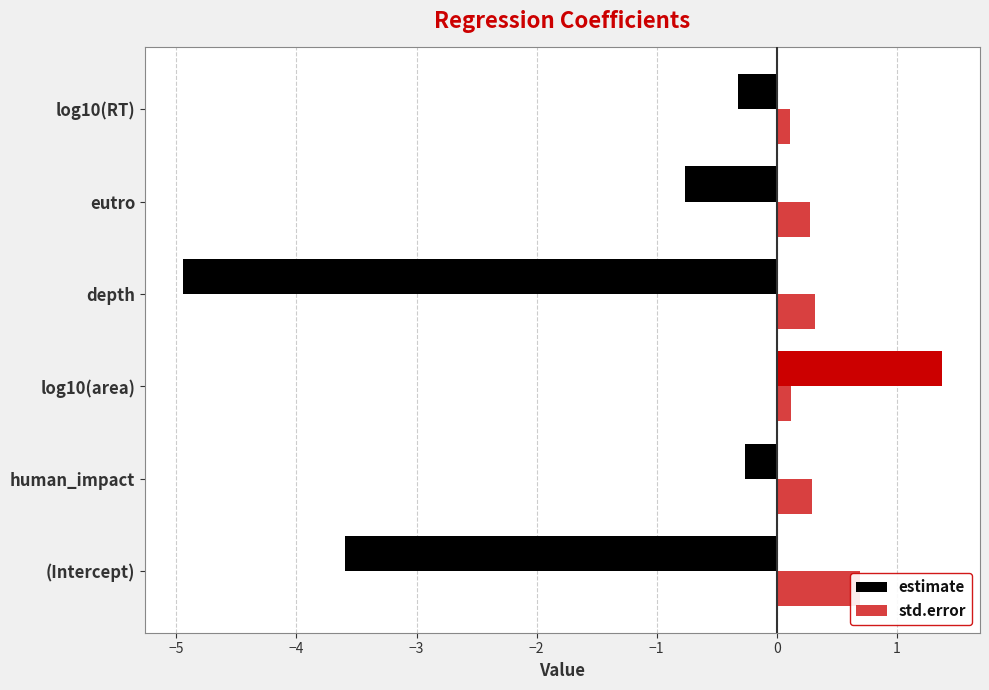

What is the lowest value of the std.error series?

0.1